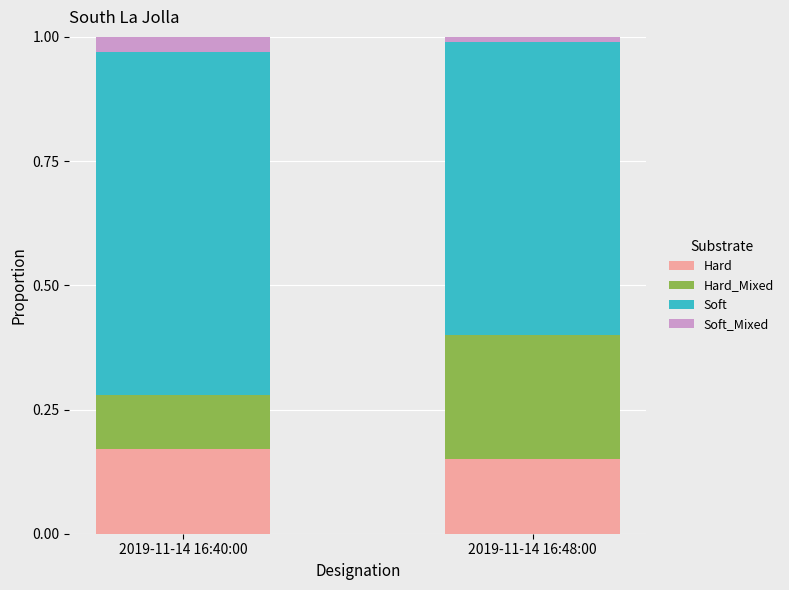

What is the total value across all series at 2019-11-14 16:40:00?

1.0